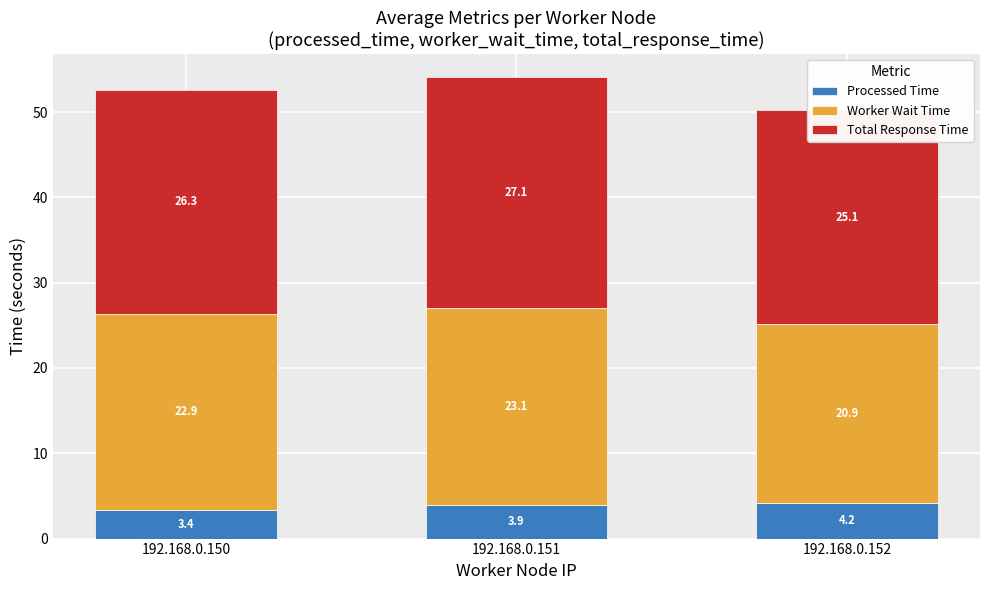

Between 192.168.0.150 and 192.168.0.151, which series saw the biggest shift?

Total Response Time